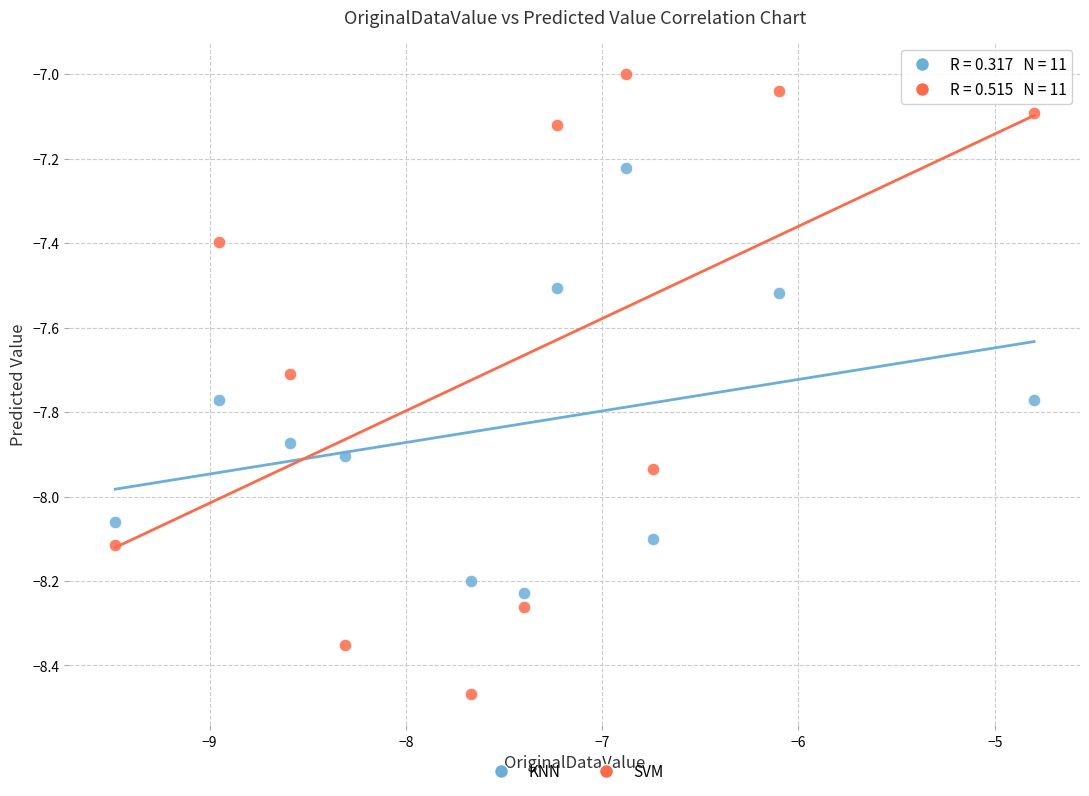

Which series reaches the minimum Y coordinate?

SVM